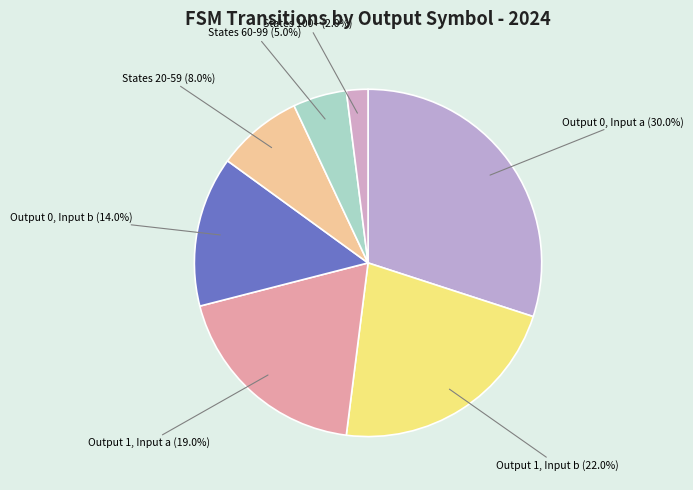

How many segments does this pie chart have?

7